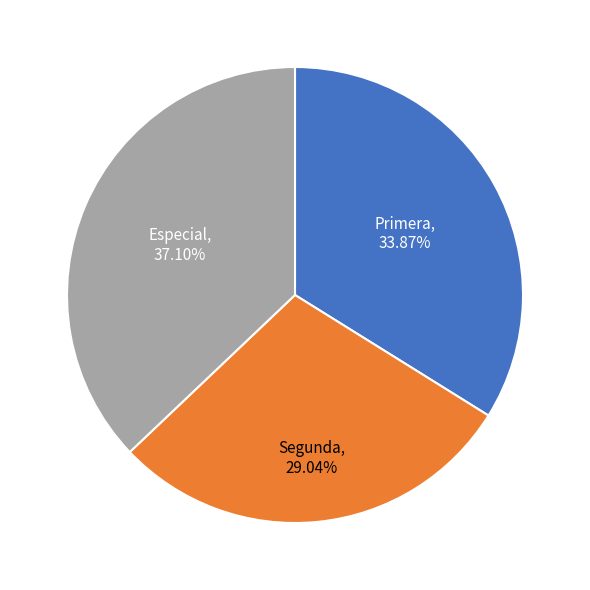

What percentage is the Primera slice, to the nearest percent?

34%